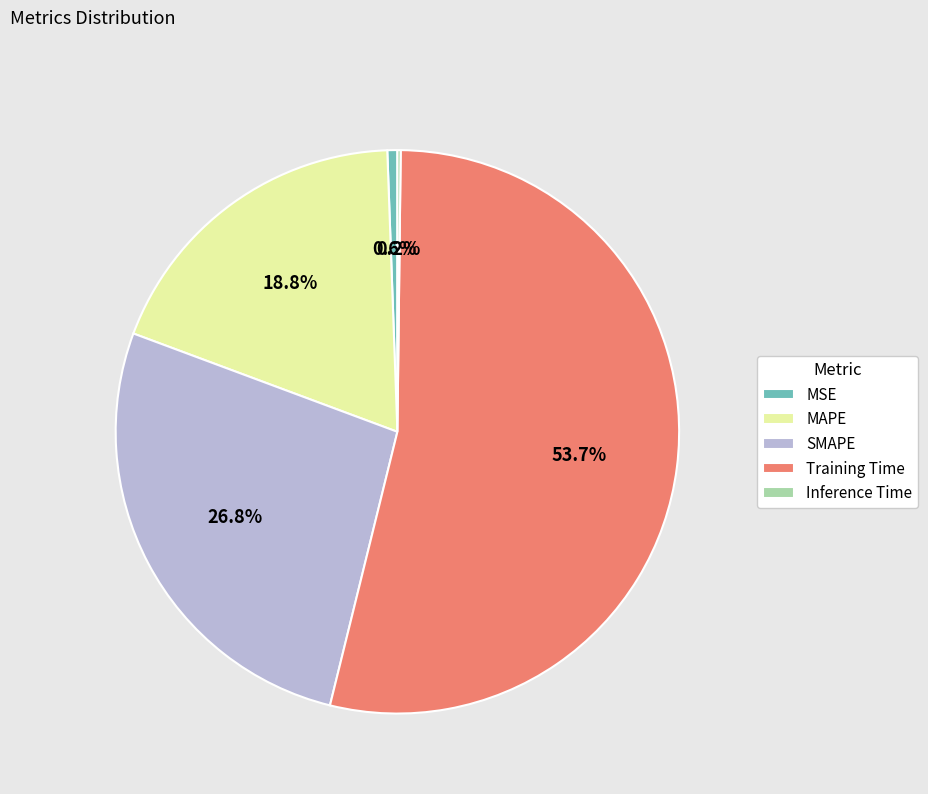

What is the largest slice in the pie chart?

Training Time